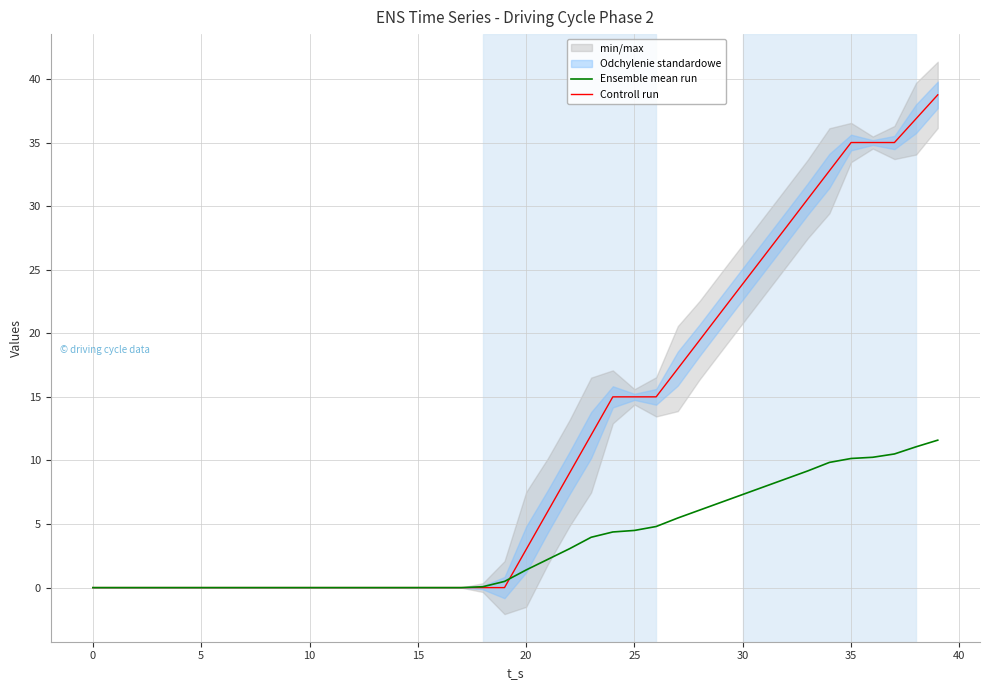

What is the highest value of the Ensemble mean run series?

11.6